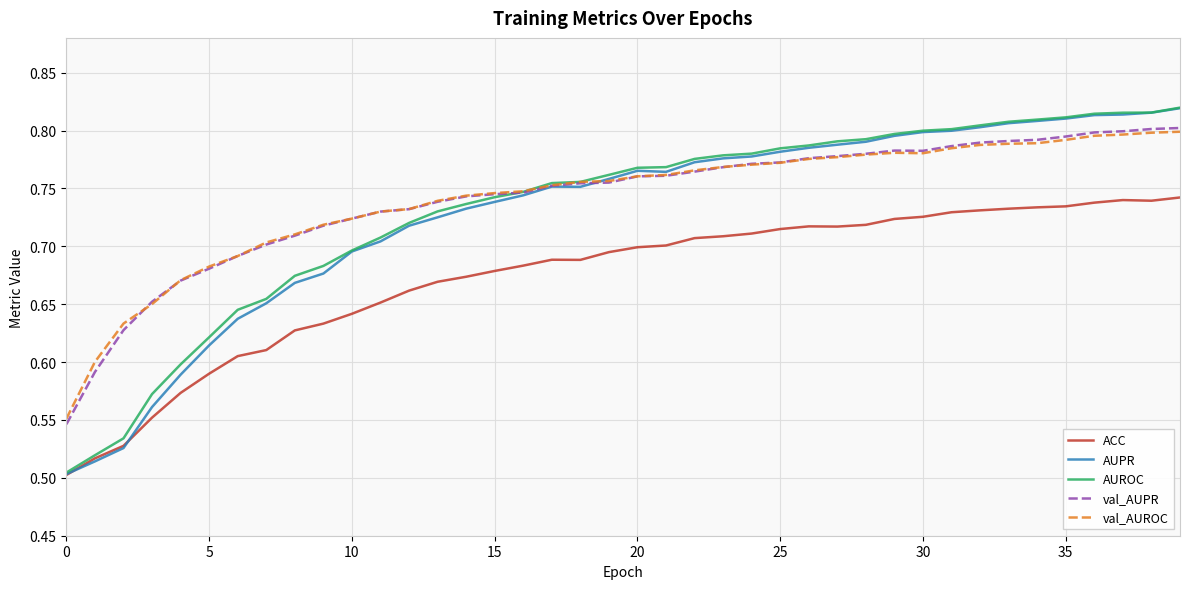

Does the chart have visible grid lines?

Yes